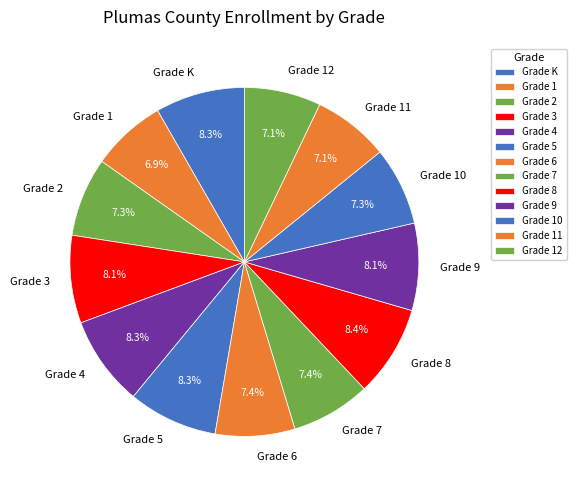

What portion of the pie excludes Grade 4?

91.7%